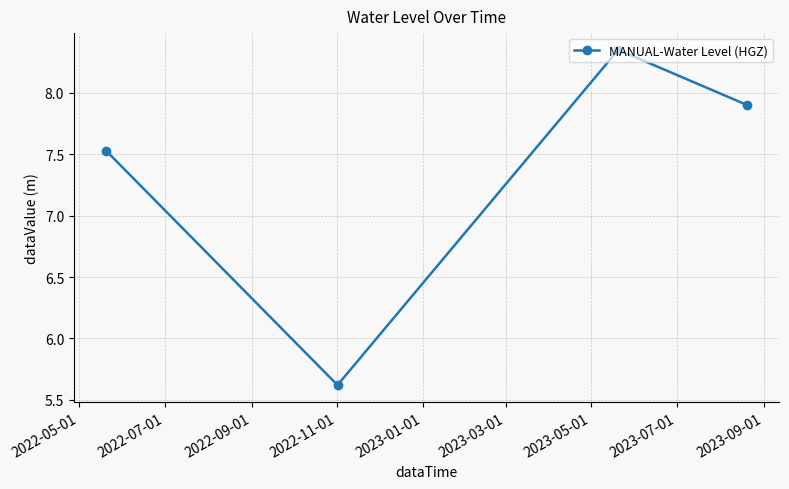

What is the sum of all values?

29.4